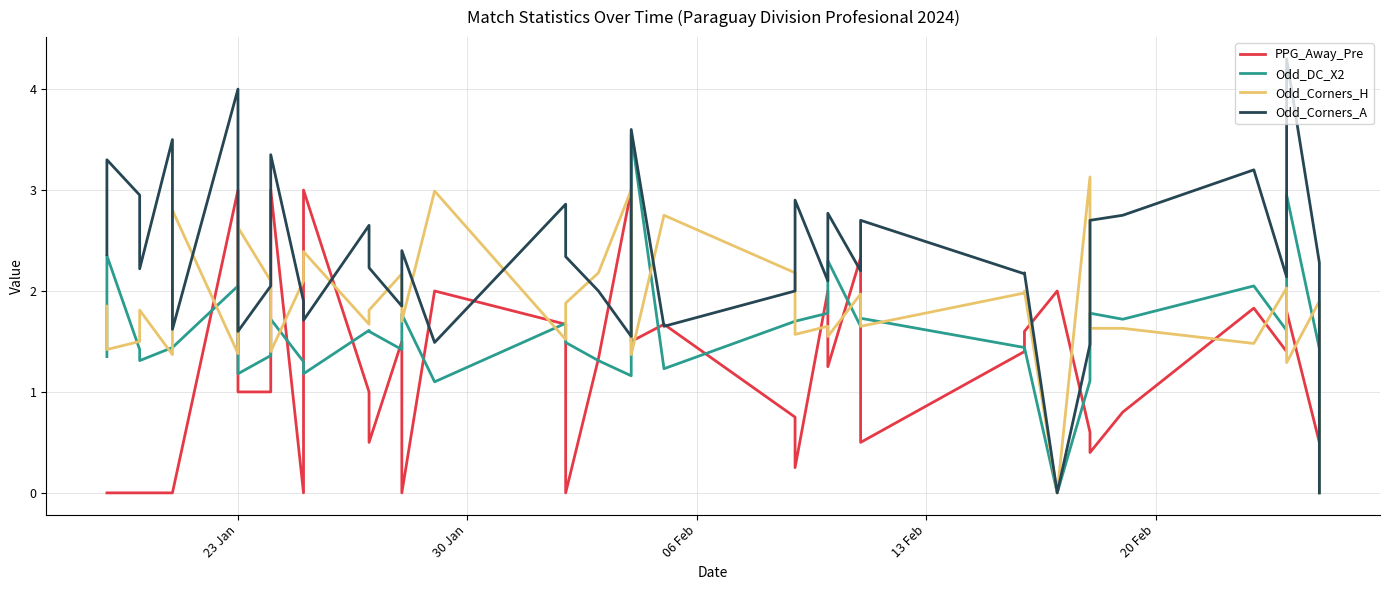

In Odd_Corners_A, how many points are higher than both neighbors (excluding endpoints)?

14